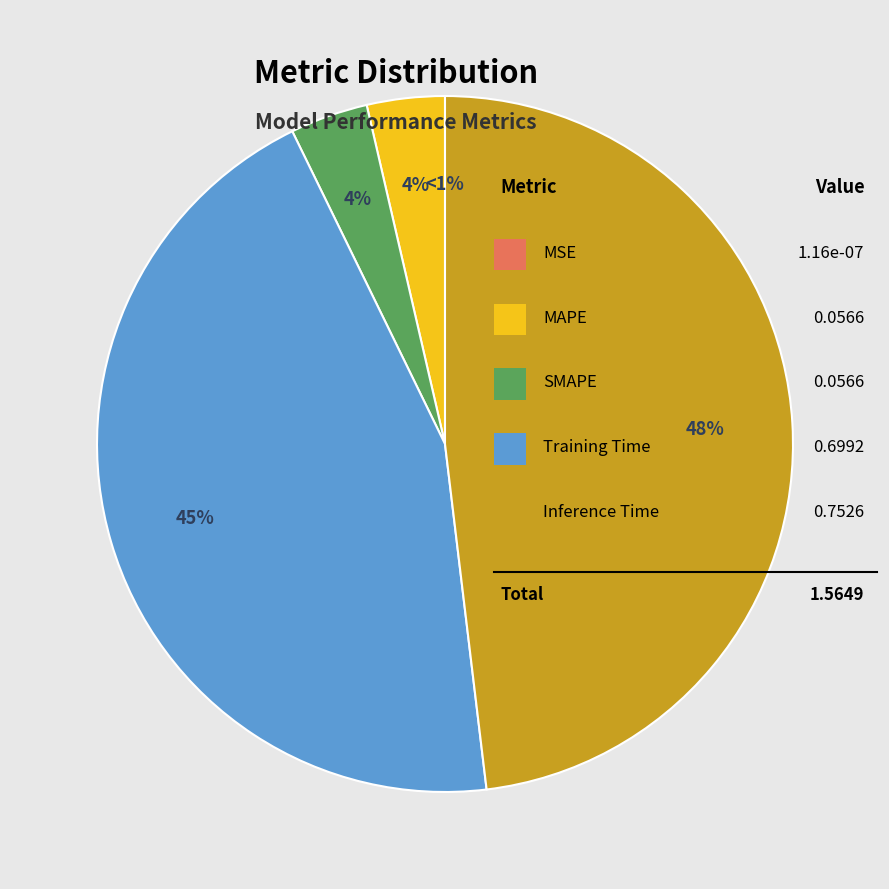

Is there a majority slice in this chart?

No